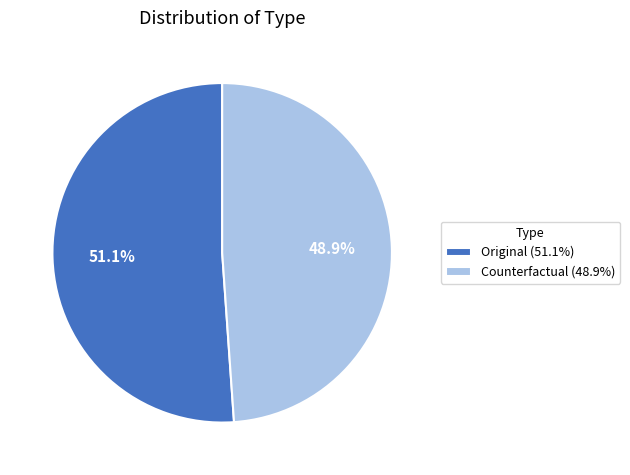

What is the largest slice in the pie chart?

Original